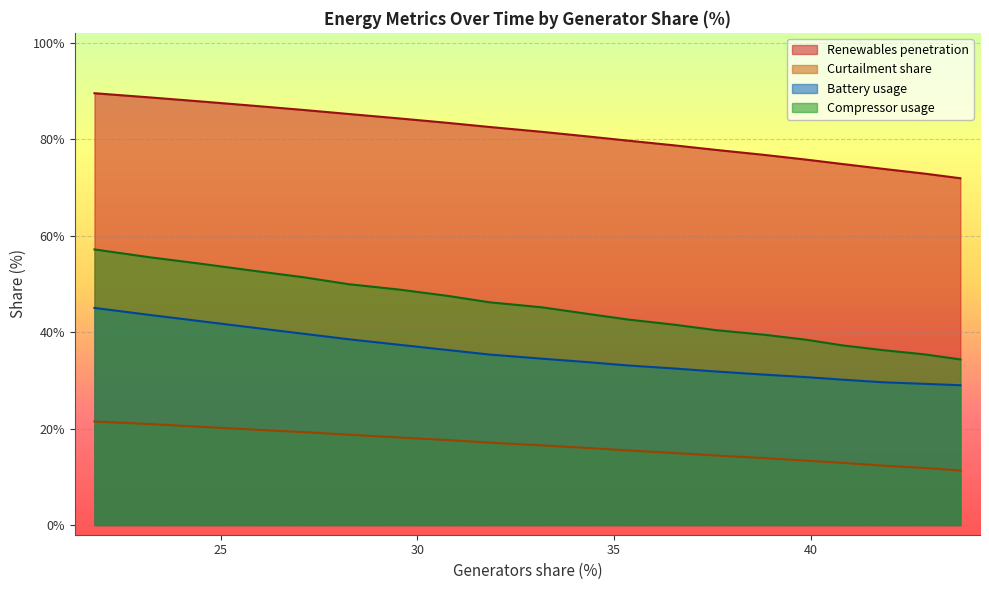

List the series in order of their peak value, lowest first.

Curtailment share, Battery usage, Compressor usage, Renewables penetration